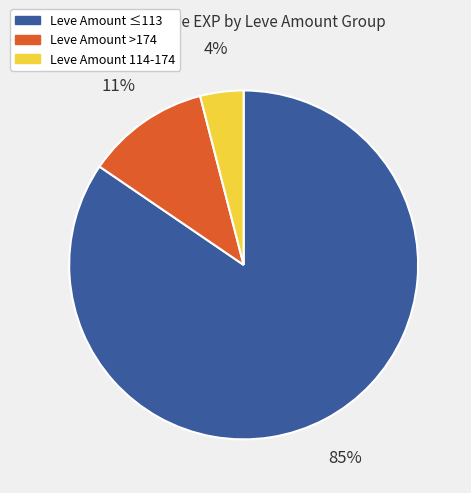

To the nearest percent, what is the difference between the largest and smallest slice percentages?

81%